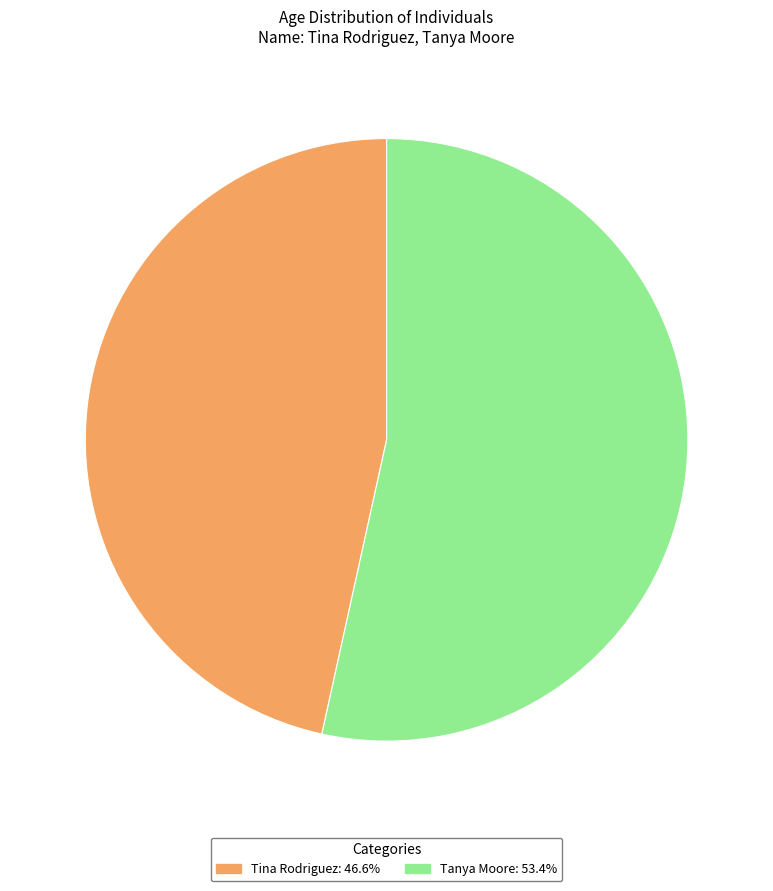

Which slice is the largest?

Tanya Moore